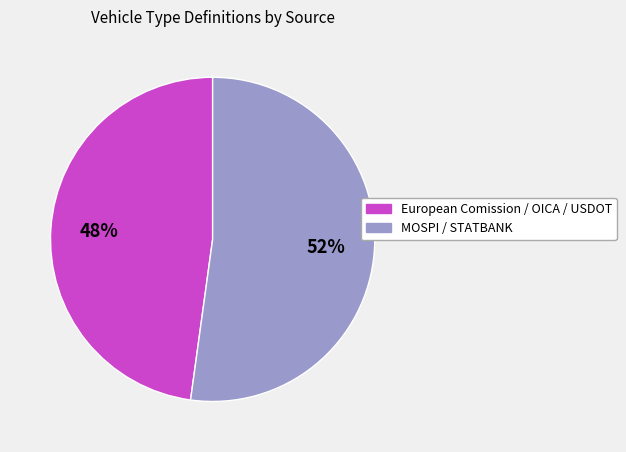

How many slices are in this pie chart?

2